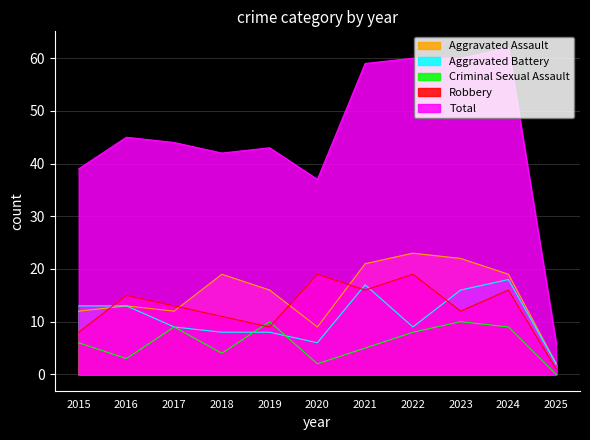

What are all the series names shown in the legend?

Aggravated Assault, Aggravated Battery, Criminal Sexual Assault, Robbery, Total